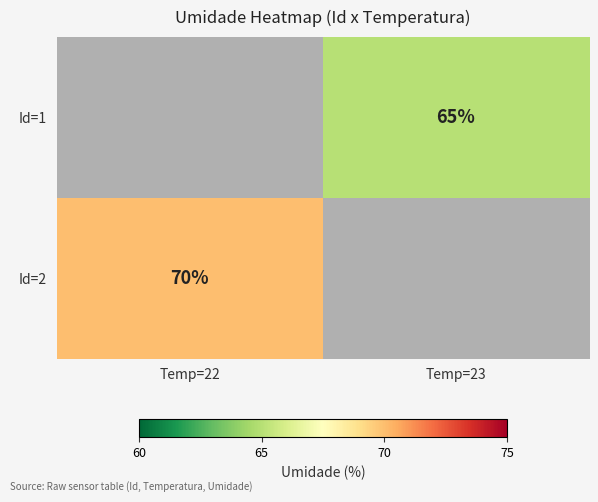

Is it true that Id=2 equals 70 at Temp=22?

True